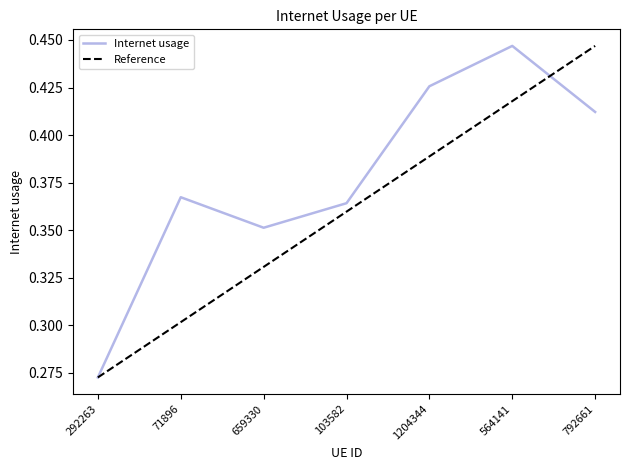

What position from the right is 564141?

2